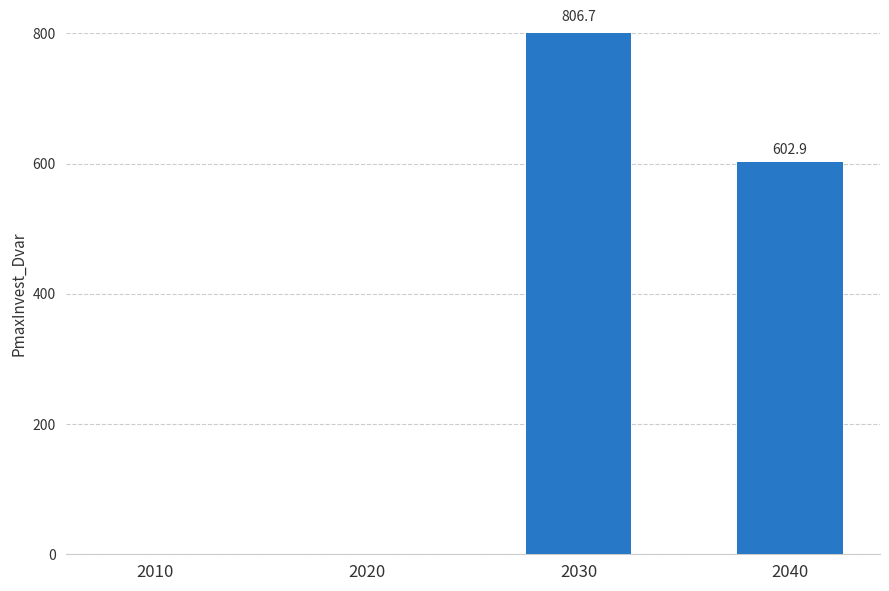

What is the difference between the values at 2040 and 2010?

602.9